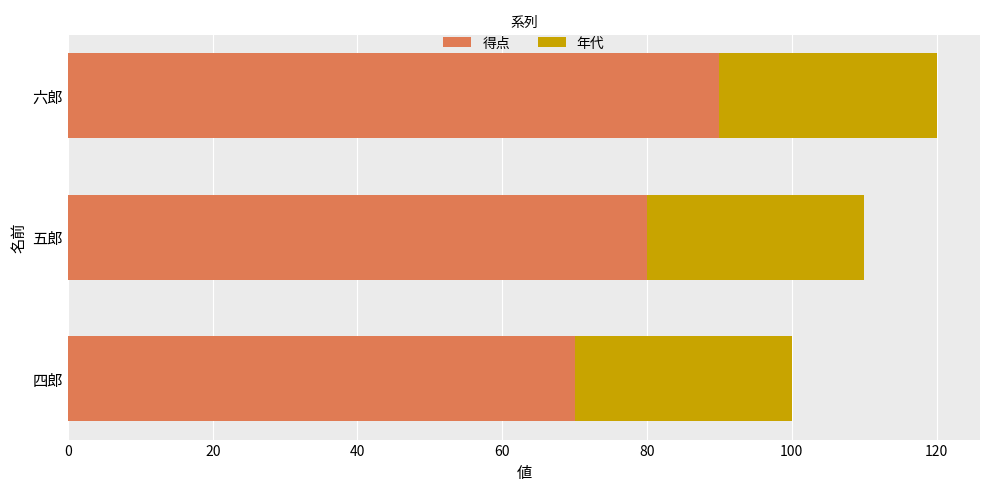

The 得点 series shows 70 at 四郎. True or false?

True